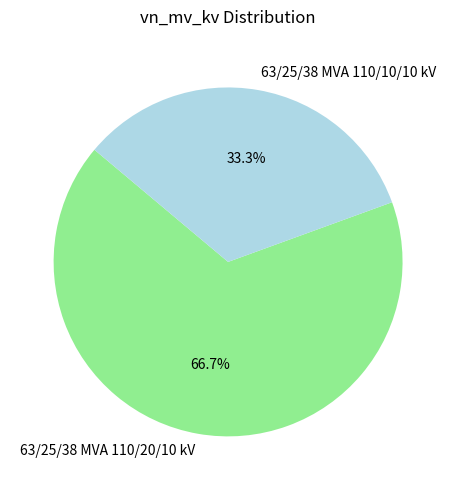

Which category has the biggest portion of the pie?

63/25/38 MVA 110/20/10 kV